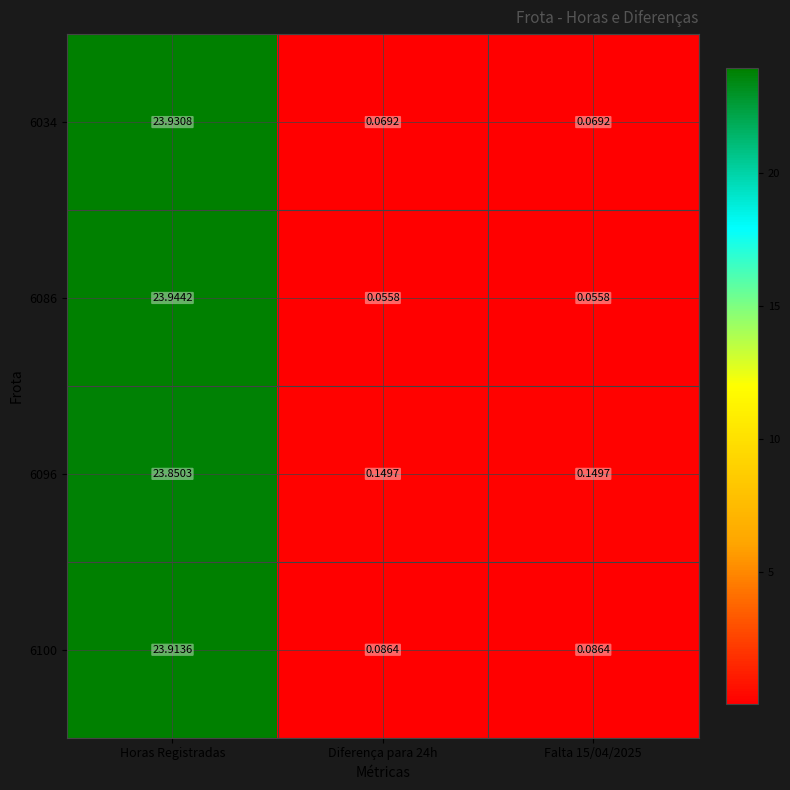

Which label corresponds to the largest value in the chart?

Horas Registradas